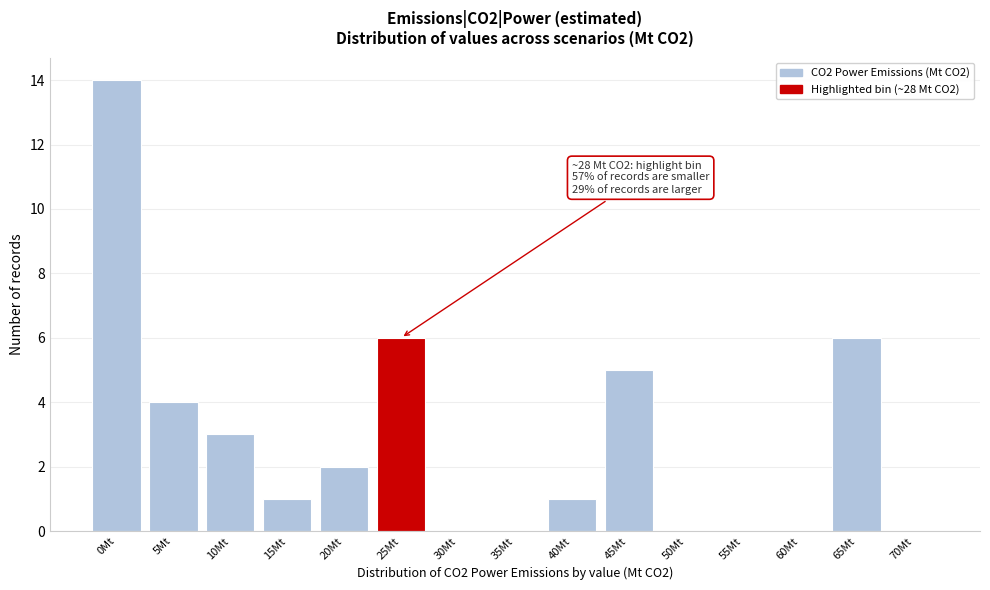

Reading left to right, list all the values displayed in this chart.

0Mt=14	5Mt=4	10Mt=3	15Mt=1	20Mt=2	25Mt=6	30Mt=0	35Mt=0	40Mt=1	45Mt=5	50Mt=0	55Mt=0	60Mt=0	65Mt=6	70Mt=0